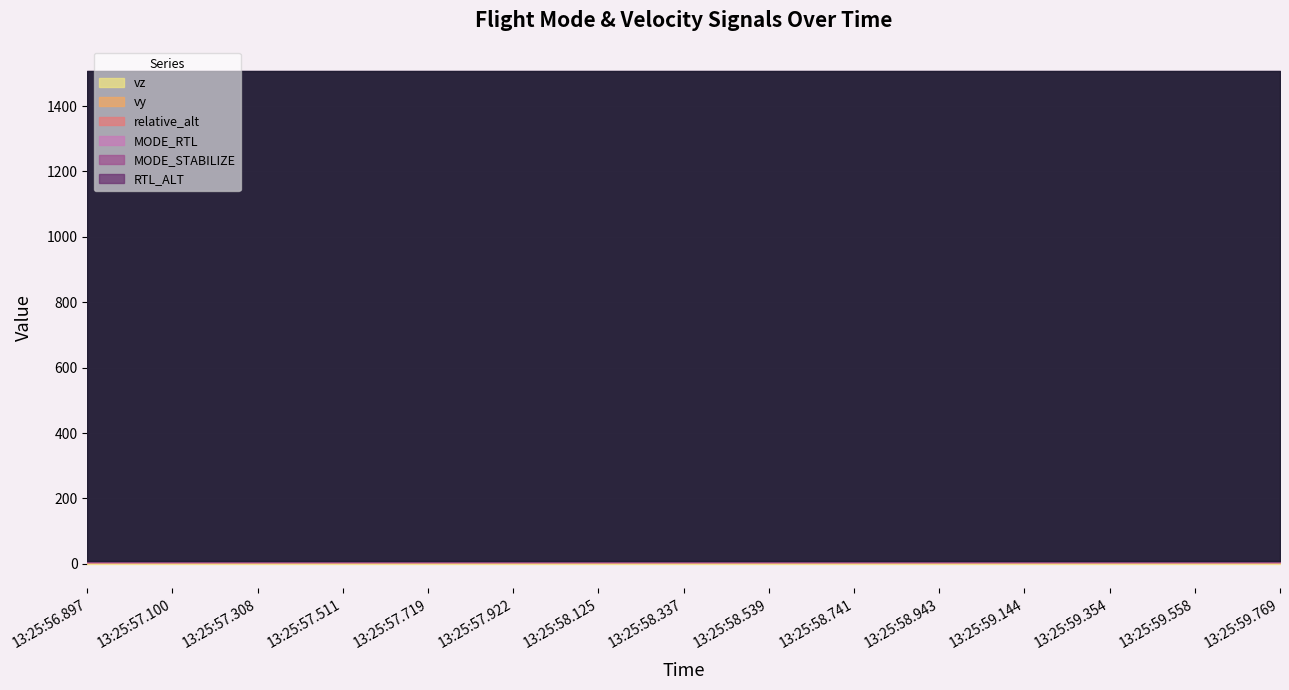

True or false: vy and MODE_RTL cross at least once.

False